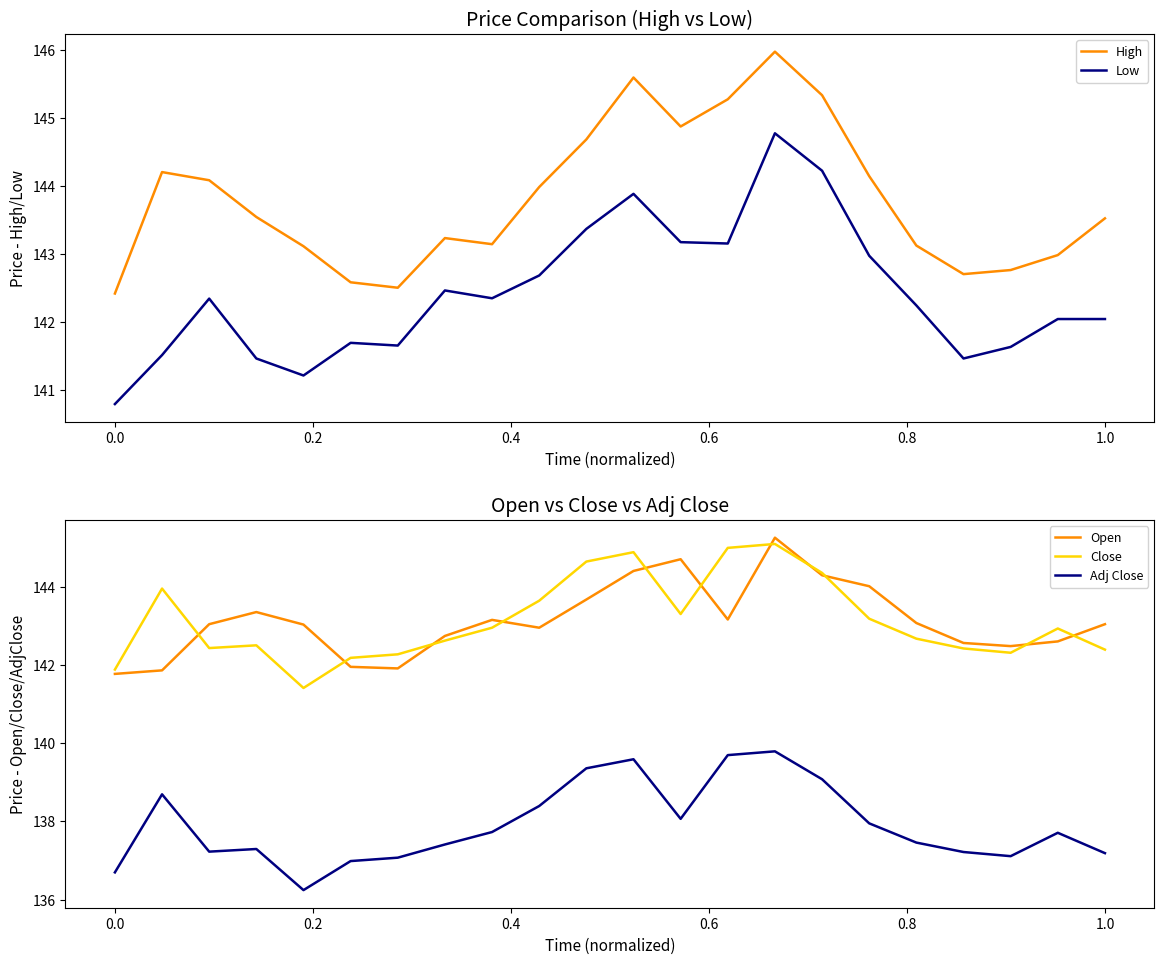

True or false: Close and Adj Close cross at least once.

False